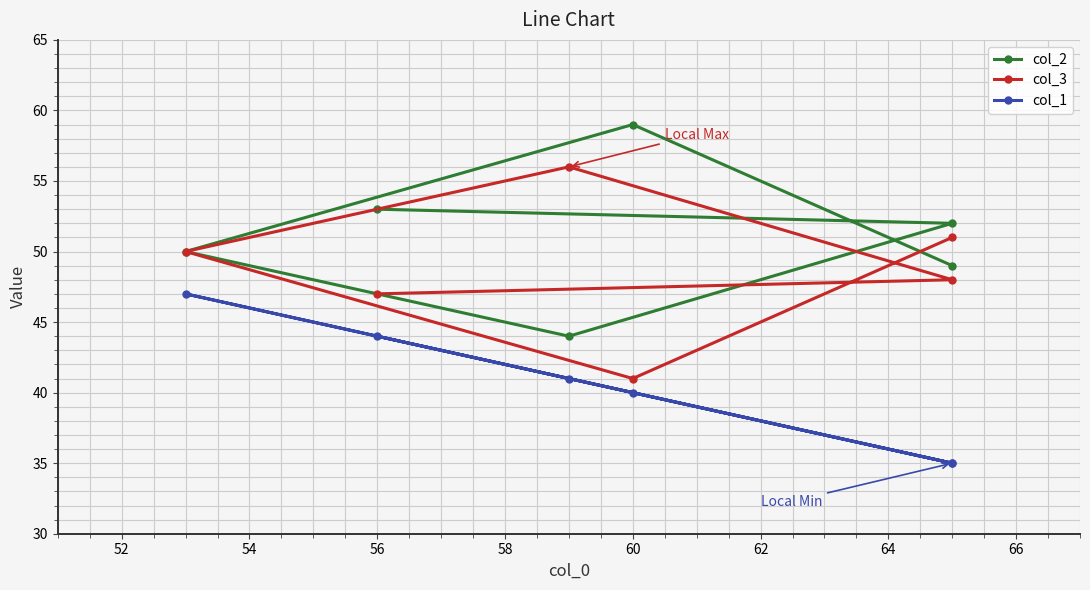

True or false: col_3 and col_1 intersect in this chart.

False